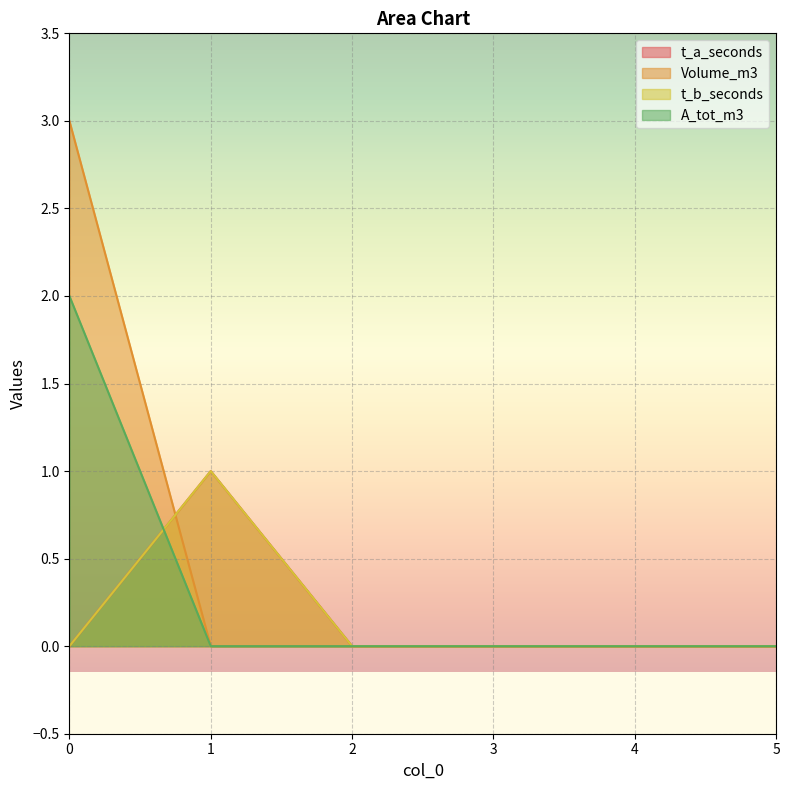

How many t_b_seconds values are between 0 and 1?

6